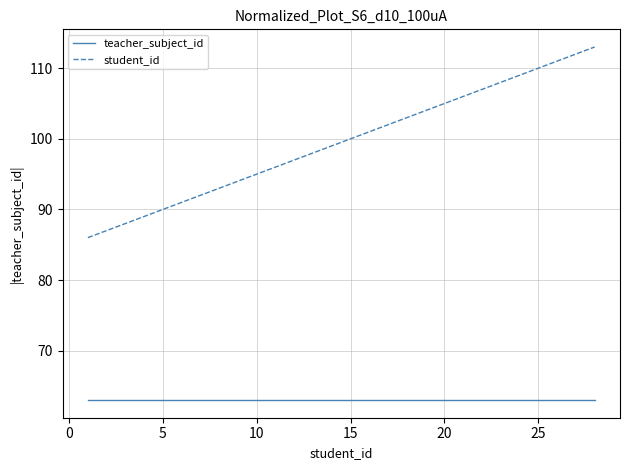

List the series in order of their overall mean, highest first.

student_id, teacher_subject_id